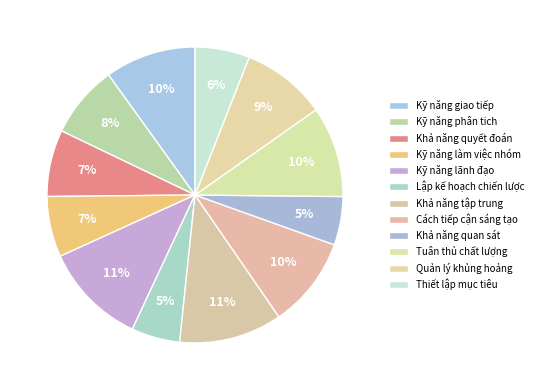

How many segments does this pie chart have?

12